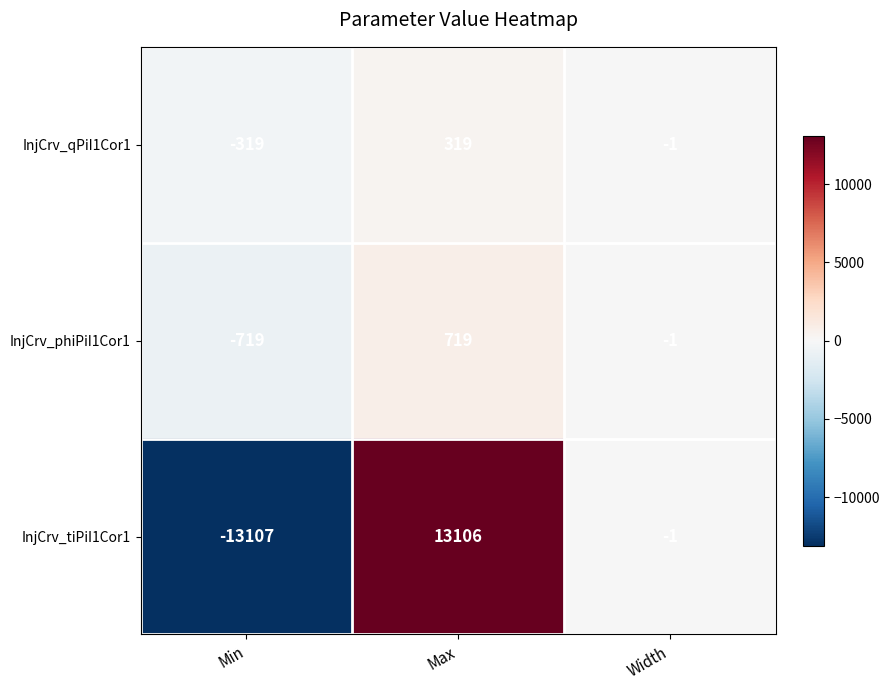

How many categories are shown in the chart?

3